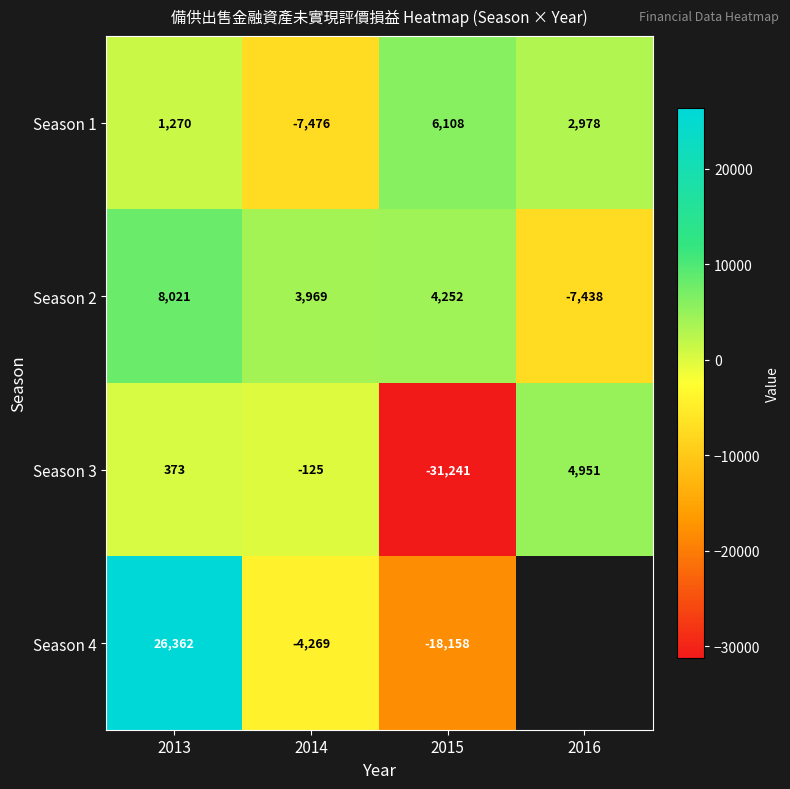

How many values in Season 1 are above zero?

3